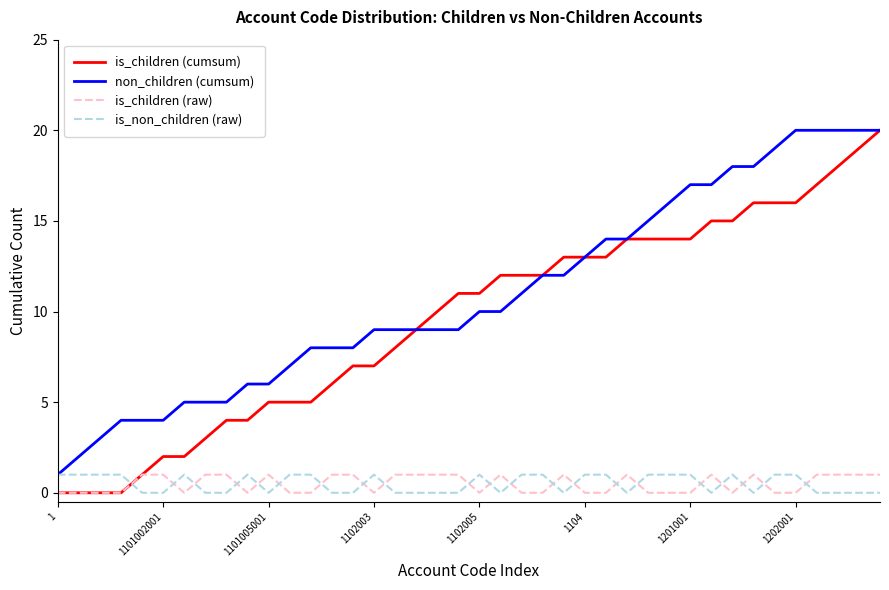

True or false: is_children (raw) and non_children (cumsum) intersect in this chart.

False